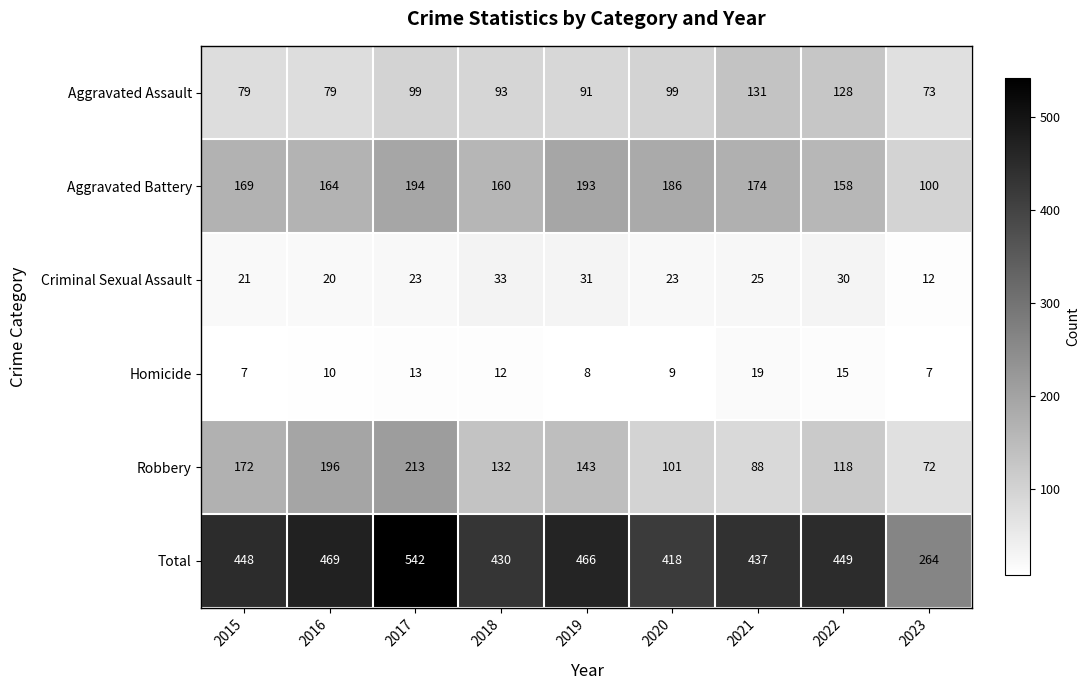

How many values in the Total series are below 448?

4